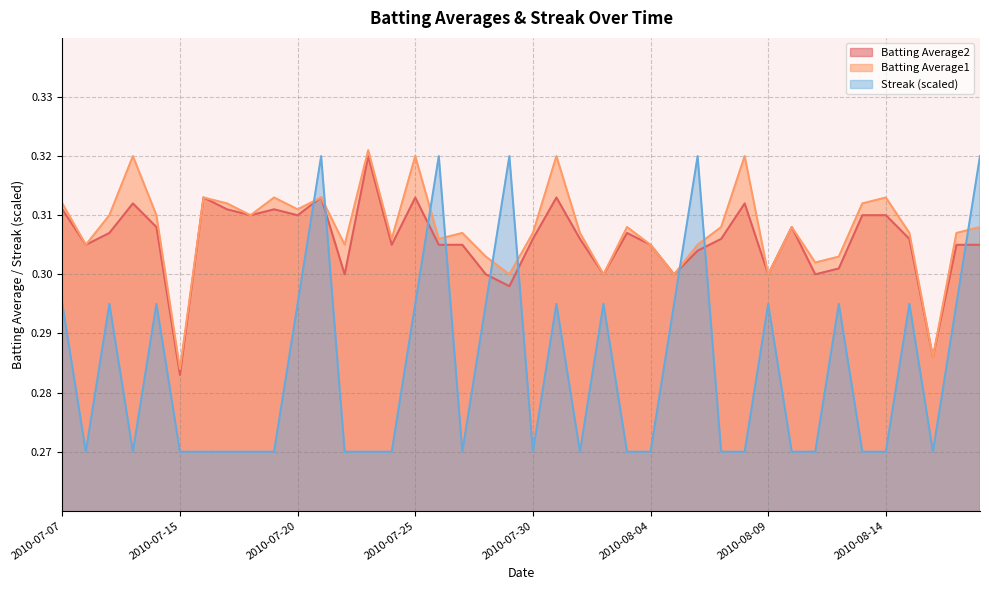

True or false: Batting Average2 has a value of 0.2 at 2010-08-07.

False